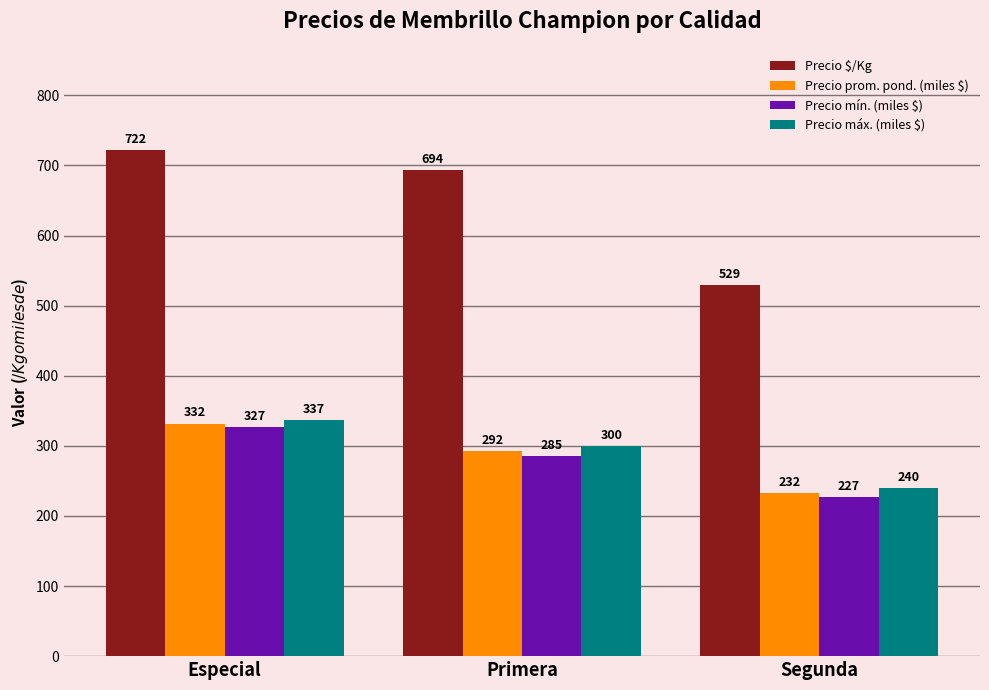

Is the value of Precio $/Kg at Segunda greater than the value of Precio prom. pond. (miles $) at Segunda?

Yes